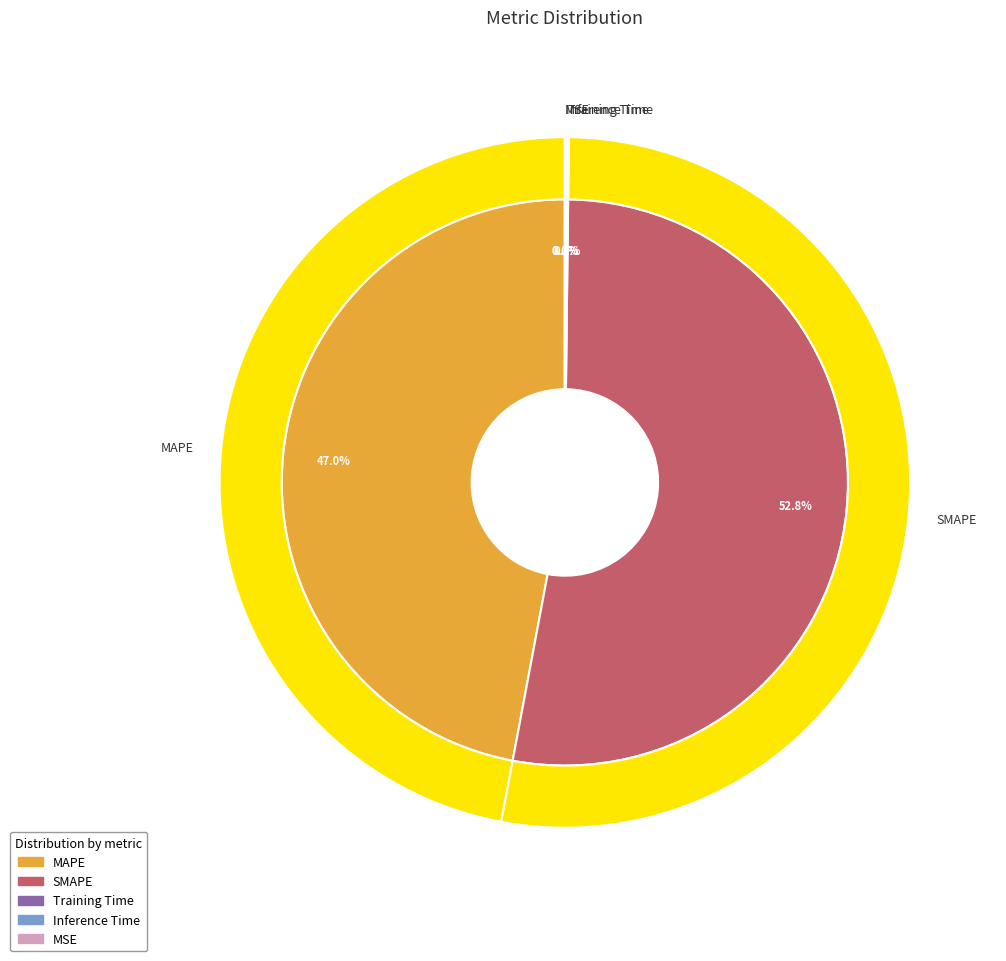

True or false: Training Time accounts for 1% of the total.

False